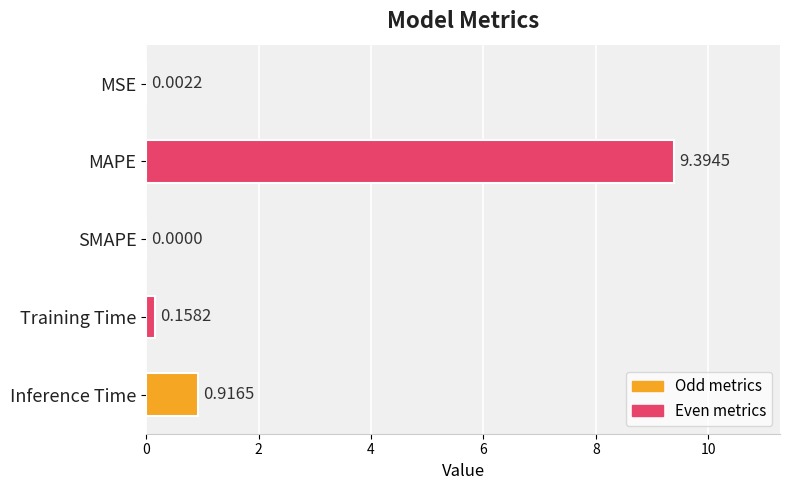

What is the sum of all values?

10.5